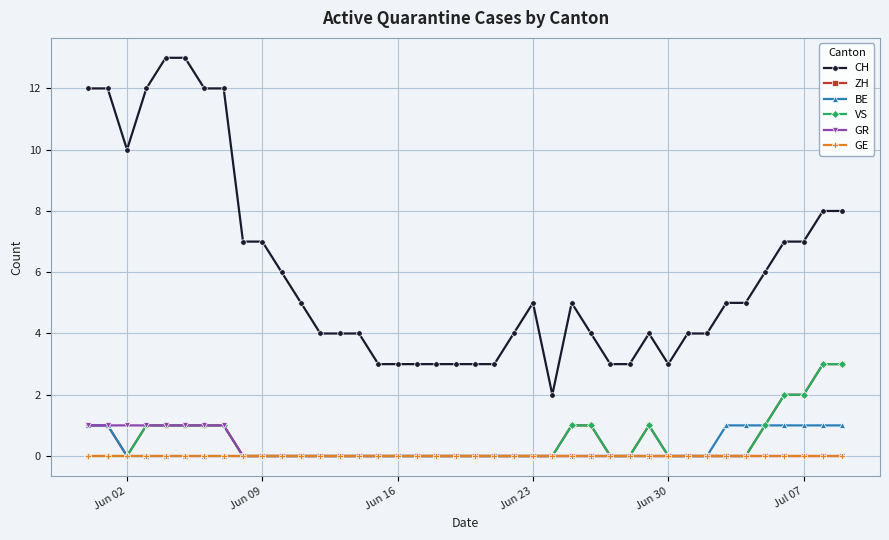

Which series has the largest range (max minus min)?

CH